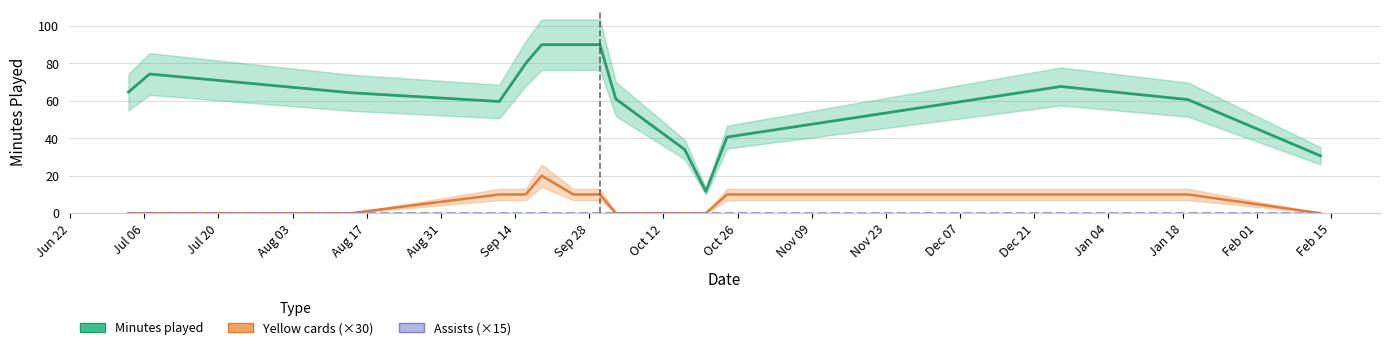

True or false: cards_yellow and assists cross at least once.

False